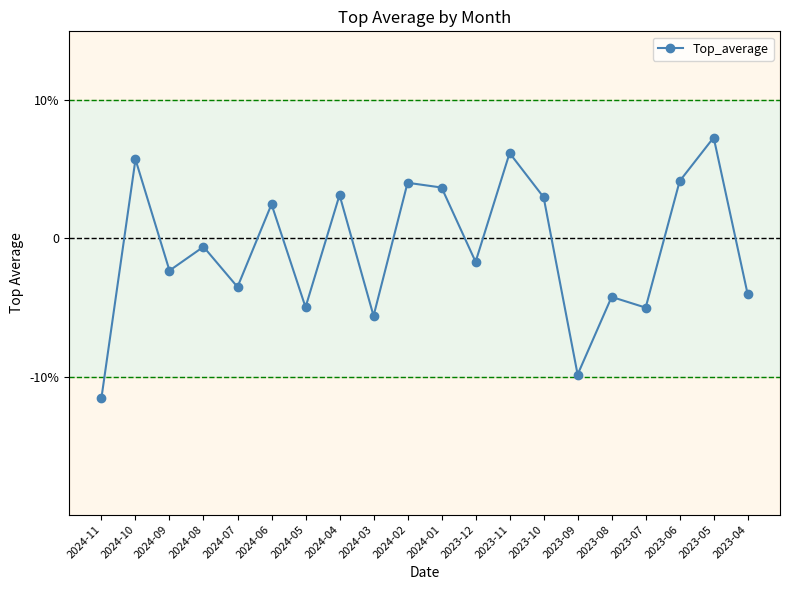

What is the change in value from 2024-08 to 2023-09?

-0.1